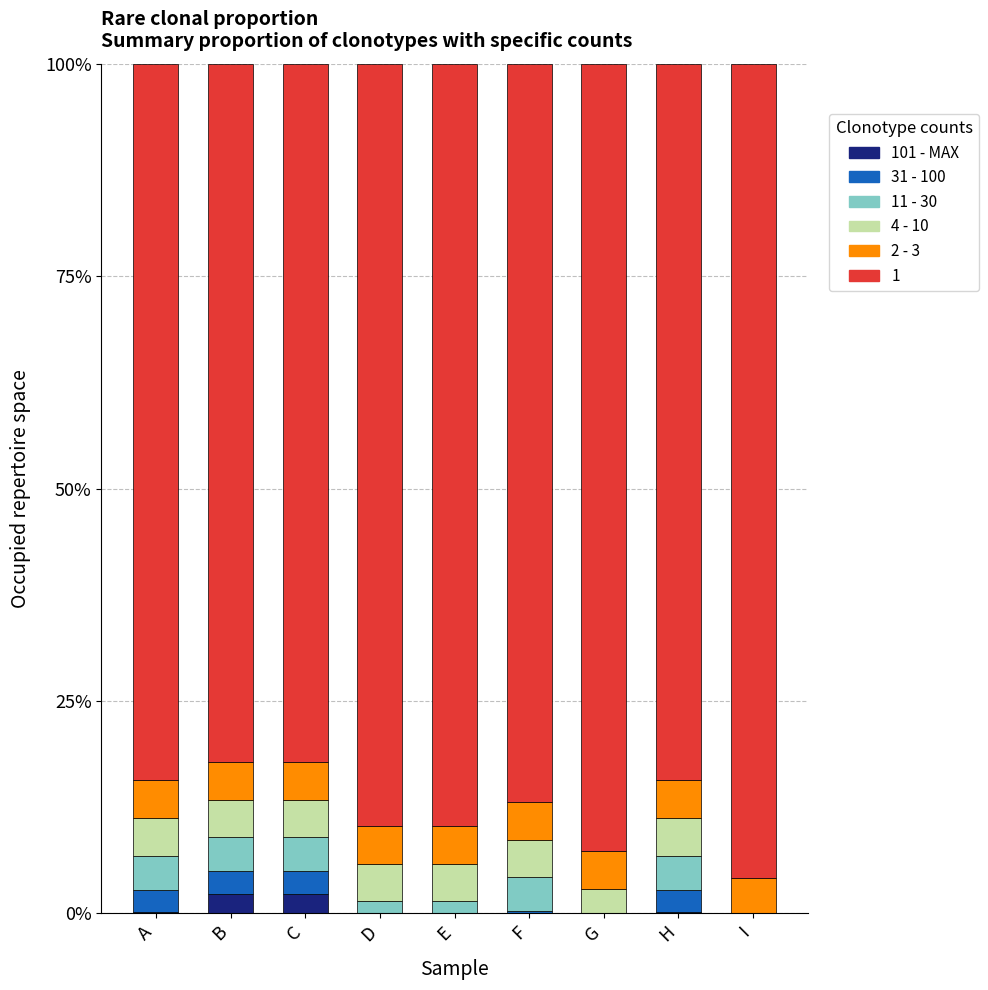

Are the bars grouped side by side (vs. stacked)?

No